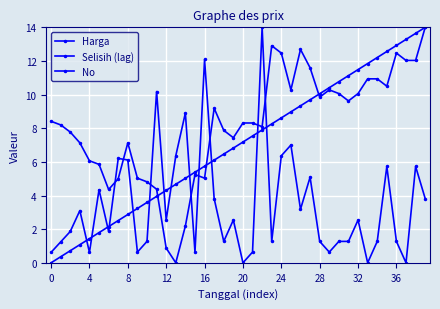

How many lines are shown in the chart?

3